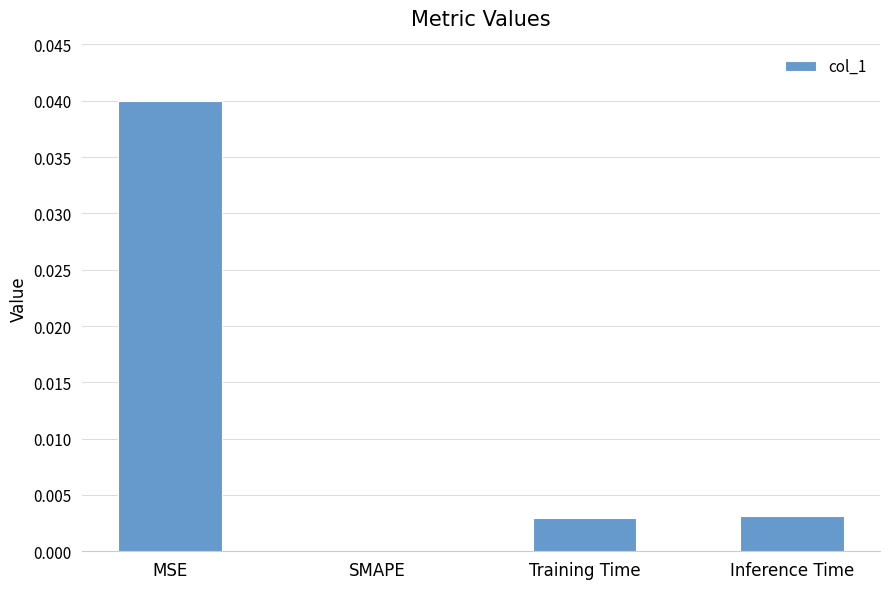

Is it true that the value at Training Time is 0.0?

True